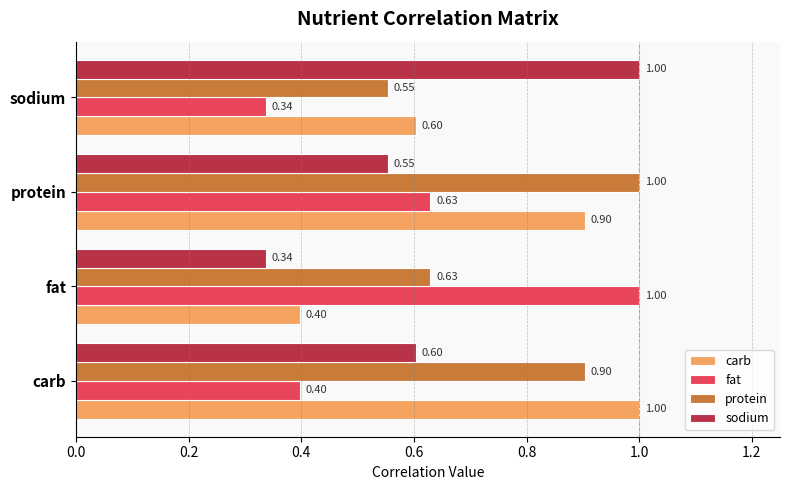

How many carb values are between 0 and 1?

4